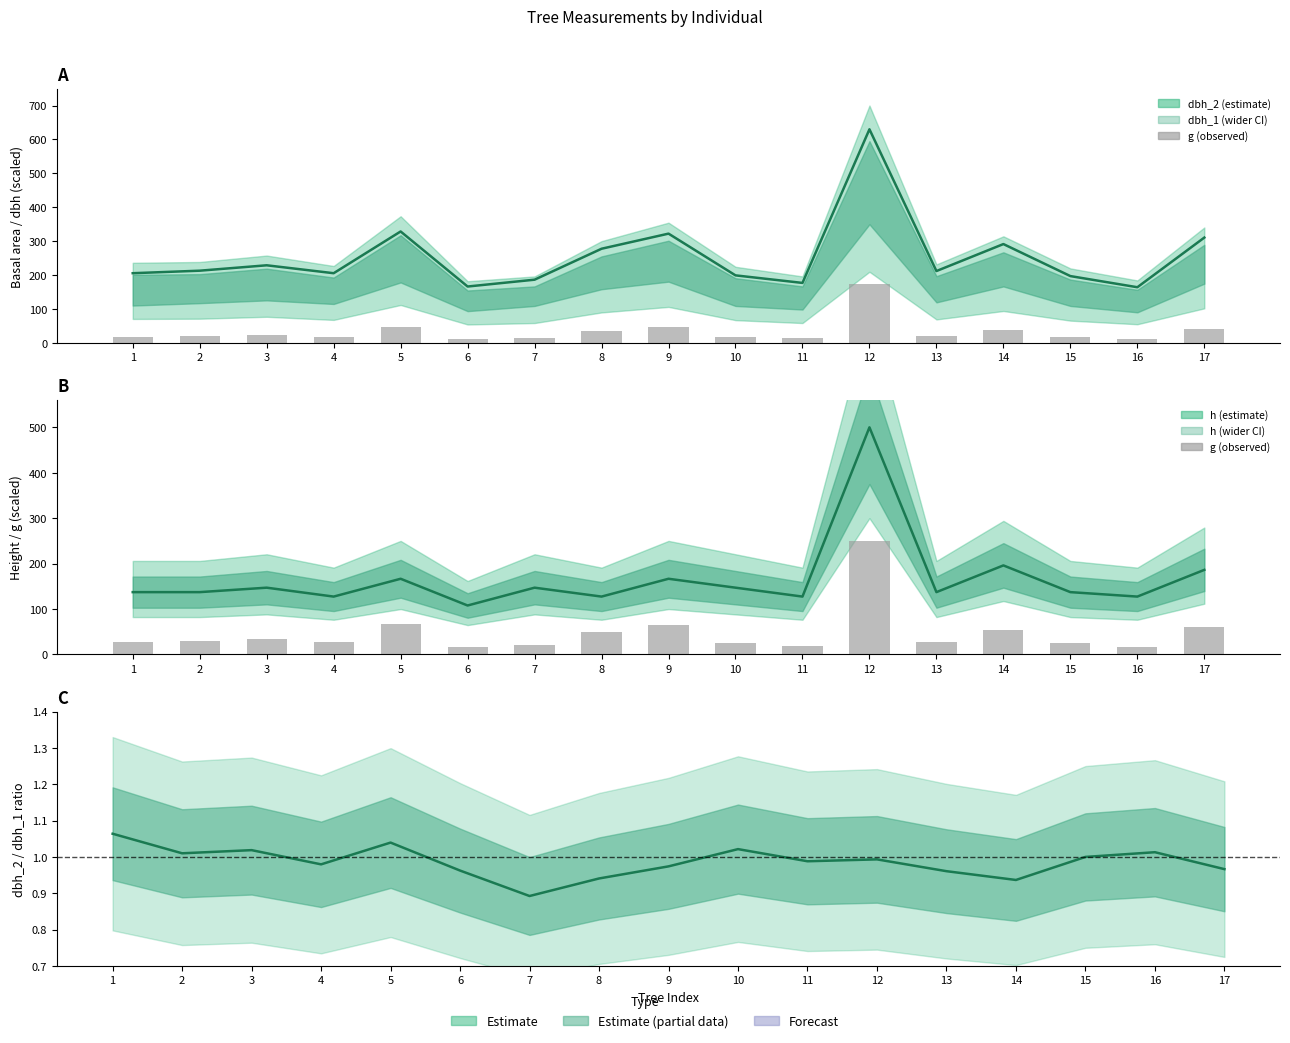

What is the value of the dbh_2/dbh_1 bar at the 1st from the left?

1.1